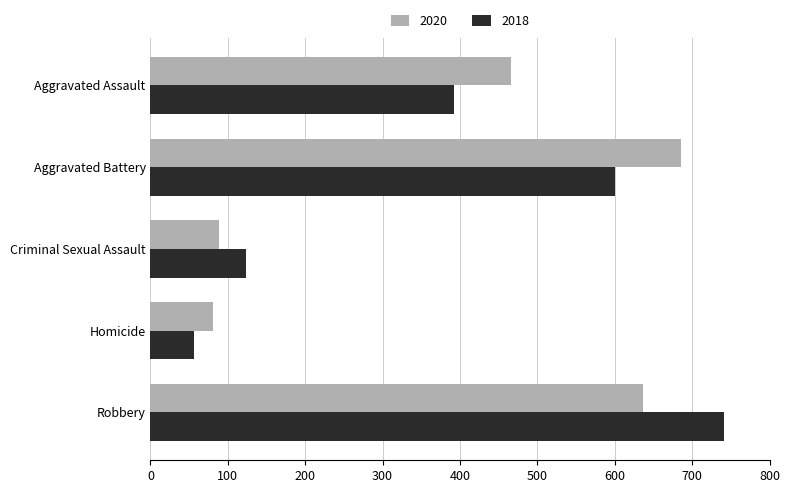

How many data points in 2020 are less than 466?

2